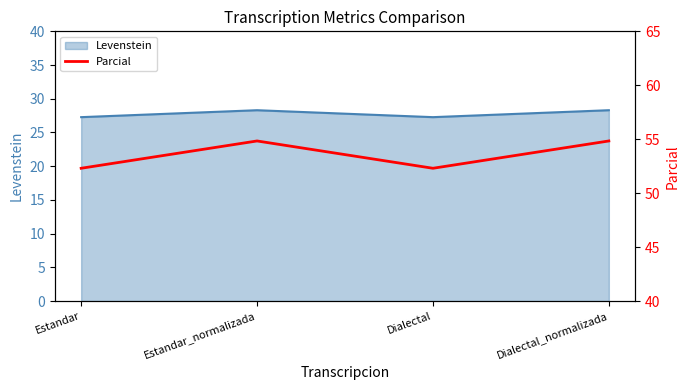

List the labels in order of value, largest first.

Estandar_normalizada, Dialectal_normalizada, Estandar, Dialectal